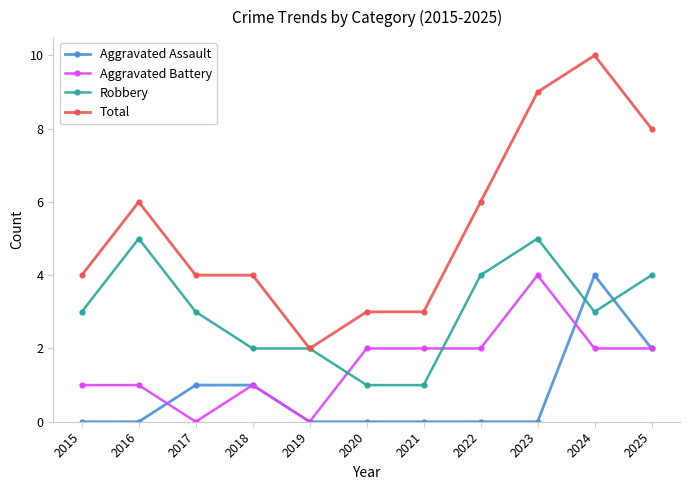

Count the number of data series in this chart.

4